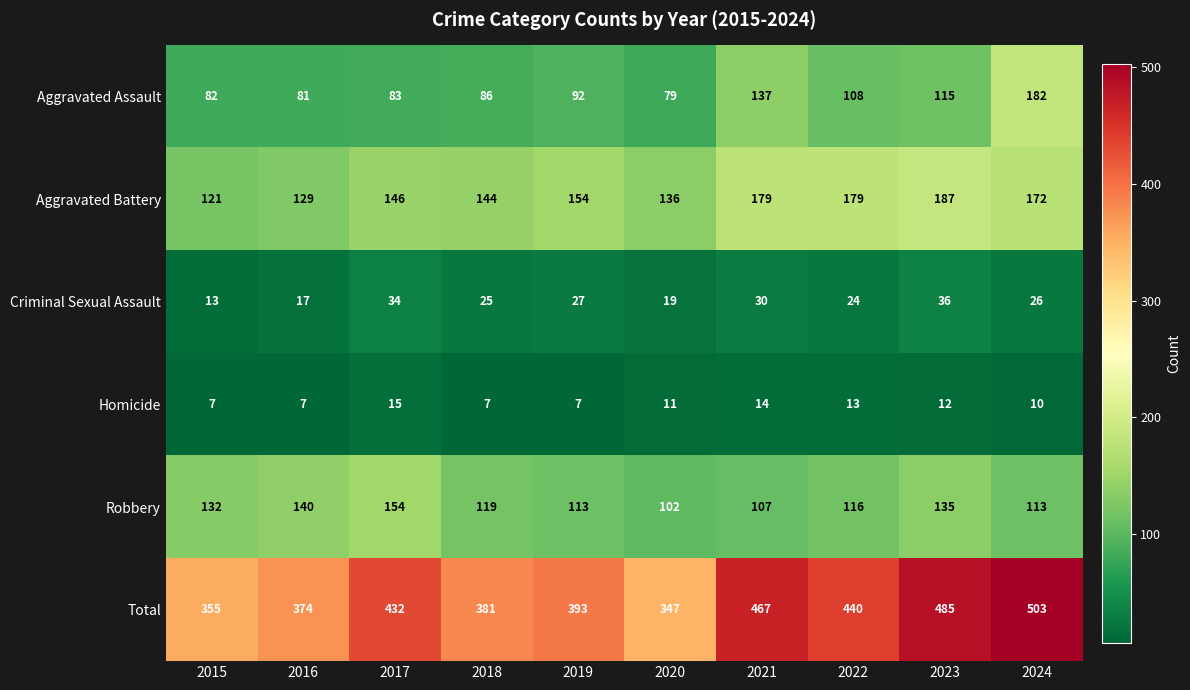

True or false: Total has a value of 432 at 2017.

True